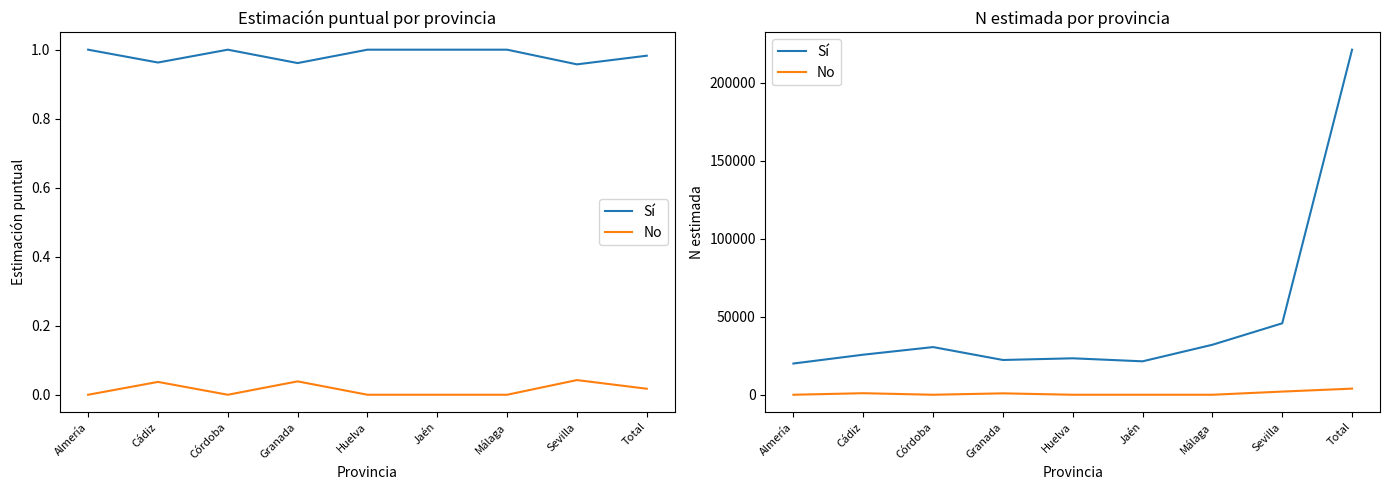

True or false: No and Sí intersect in this chart.

False